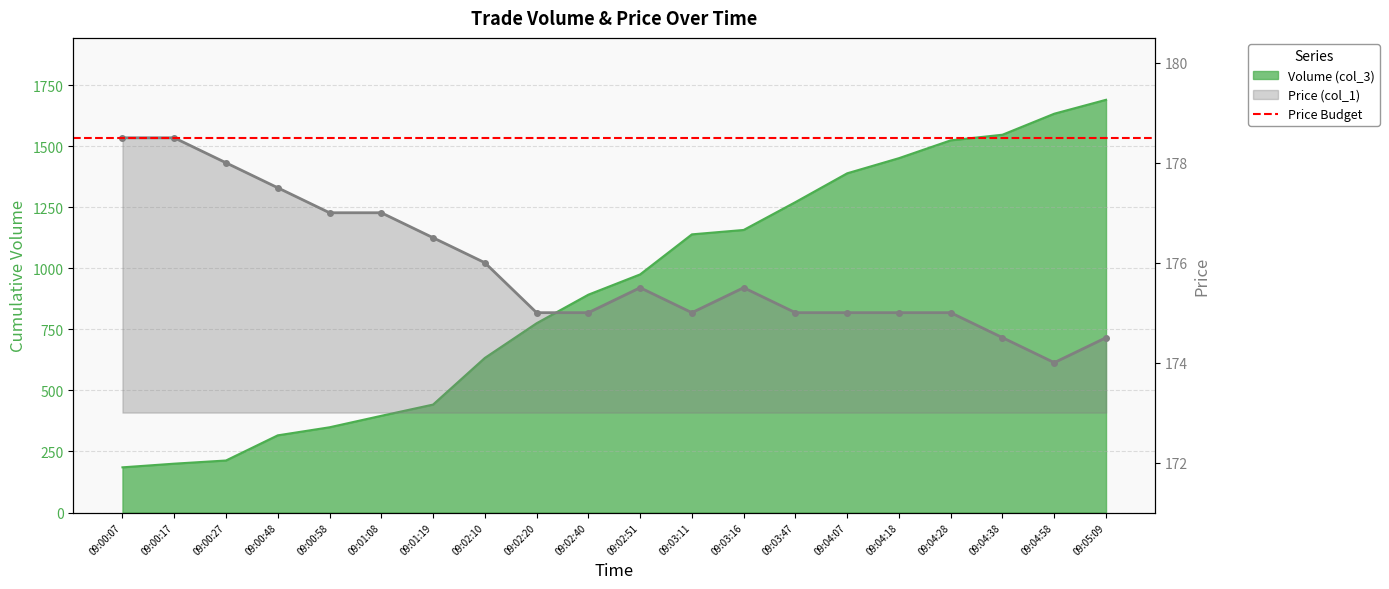

What is the sum of the Price (col_1) values at 09:04:38 and 09:03:11?

349.5